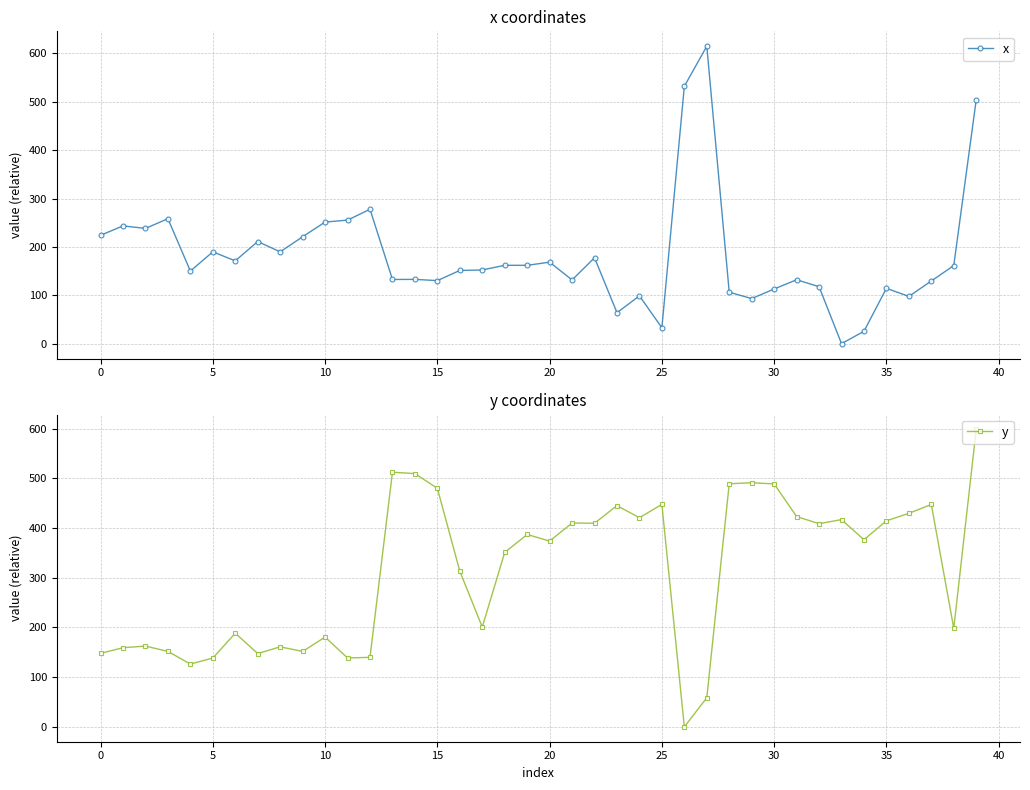

True or false: x has more than 2 interior local peaks.

True